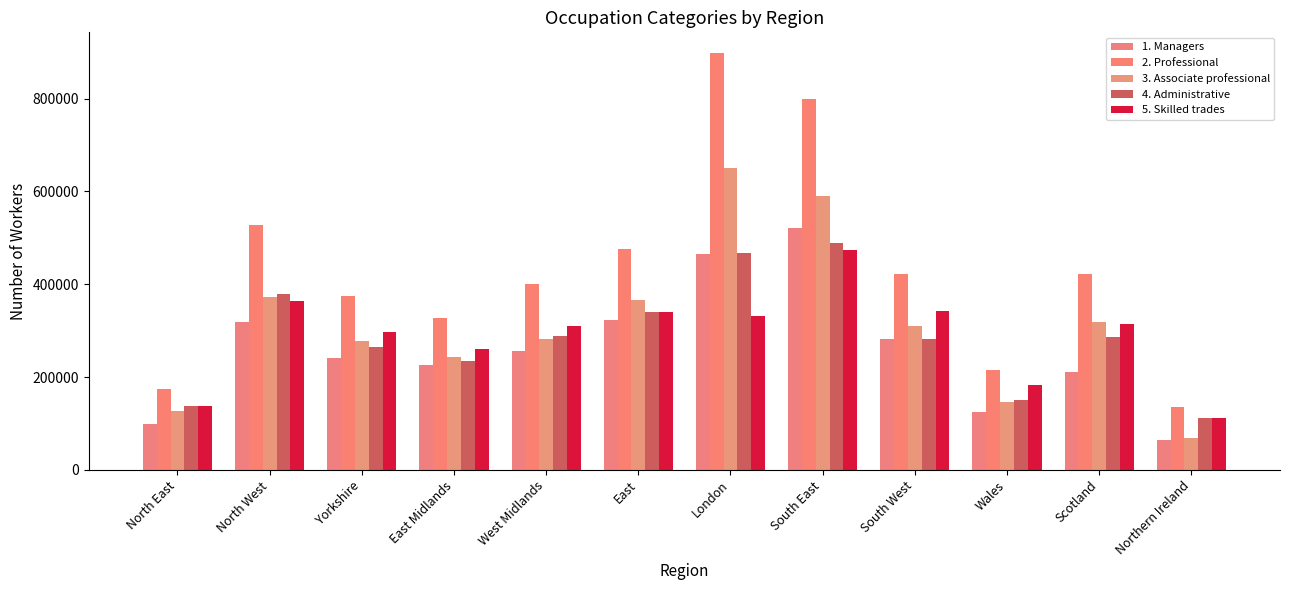

What is the sum of the 5. Skilled trades values at London and South East?

805964